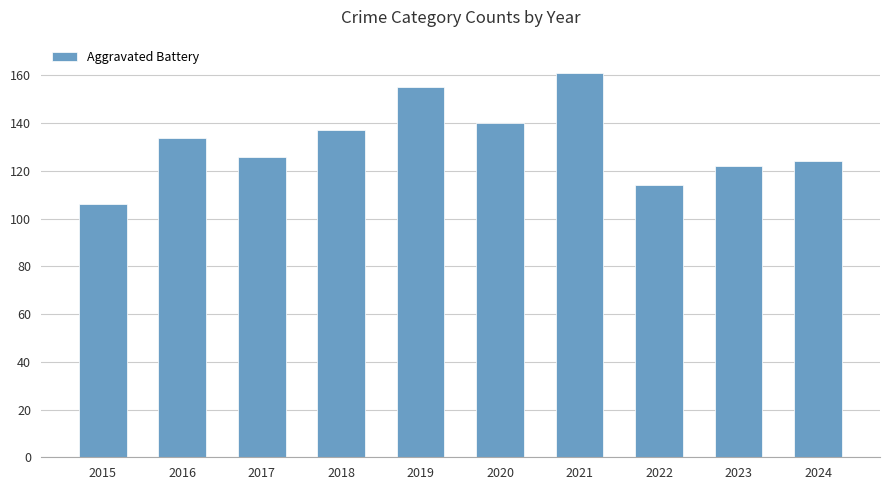

Rank the categories by value from lowest to highest.

2015, 2022, 2023, 2024, 2017, 2016, 2018, 2020, 2019, 2021